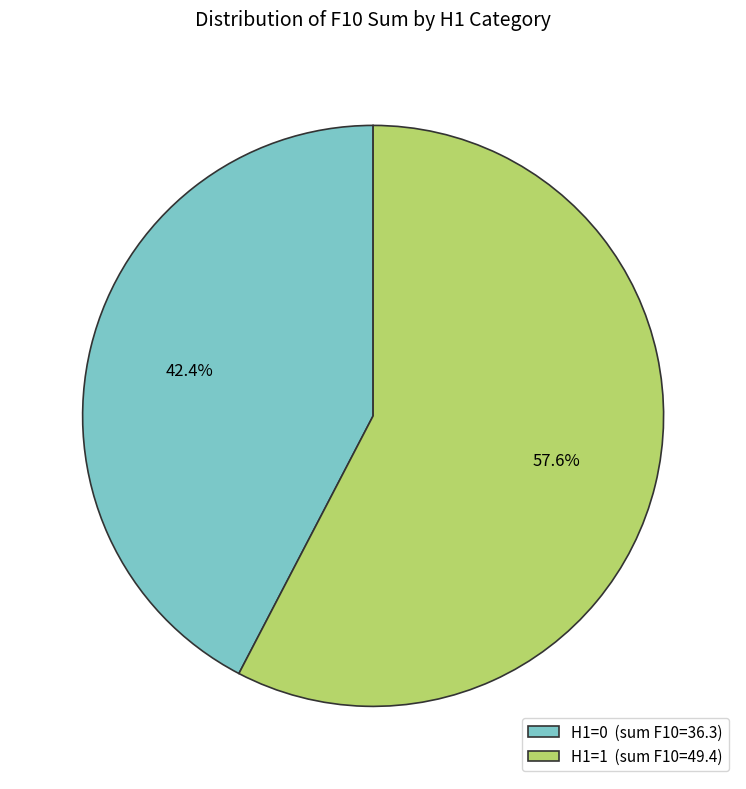

Which slice is the smallest?

H1=0